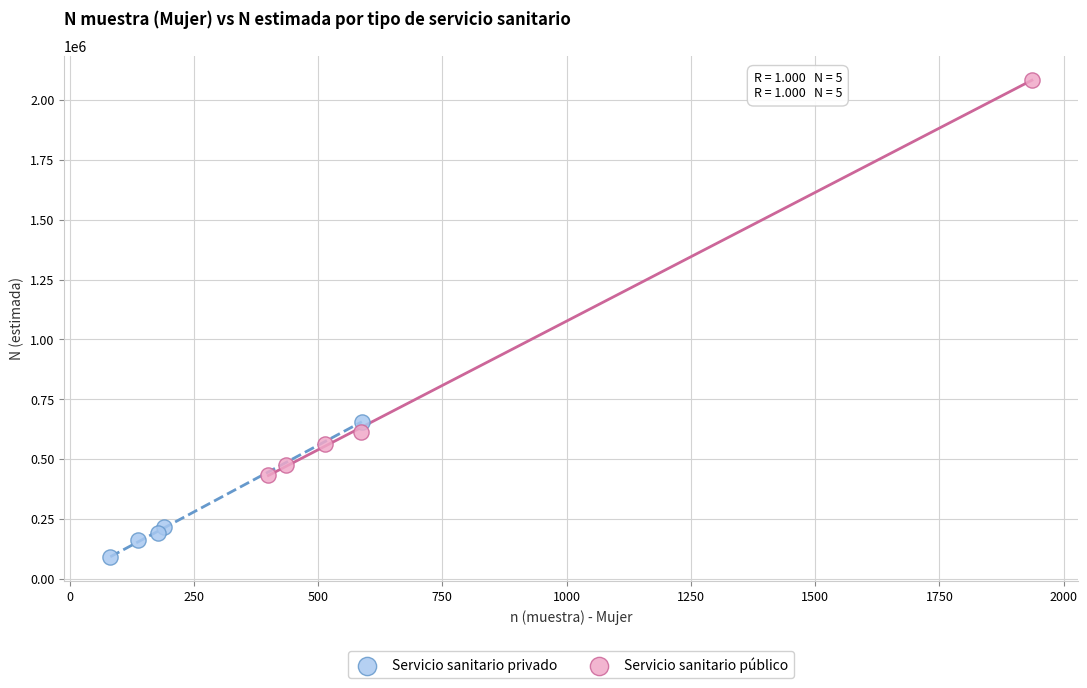

Which series contains the lowest Y value?

Servicio sanitario privado